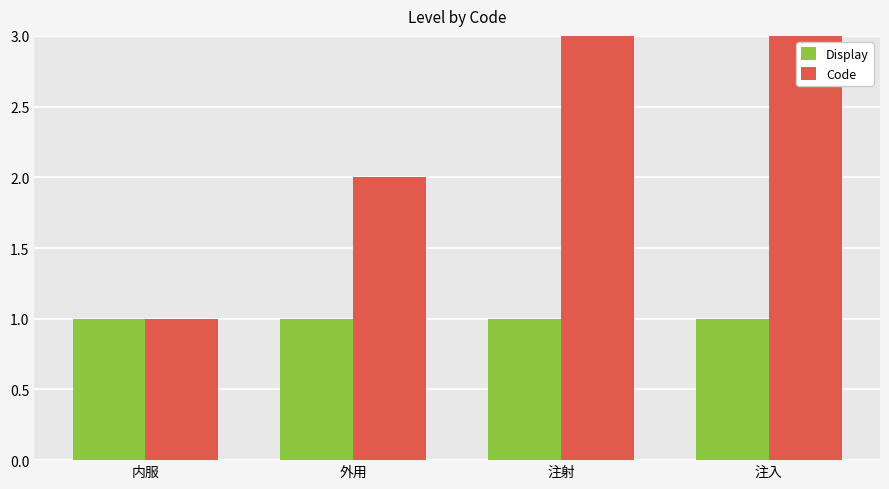

What is the highest value of the Code series?

4